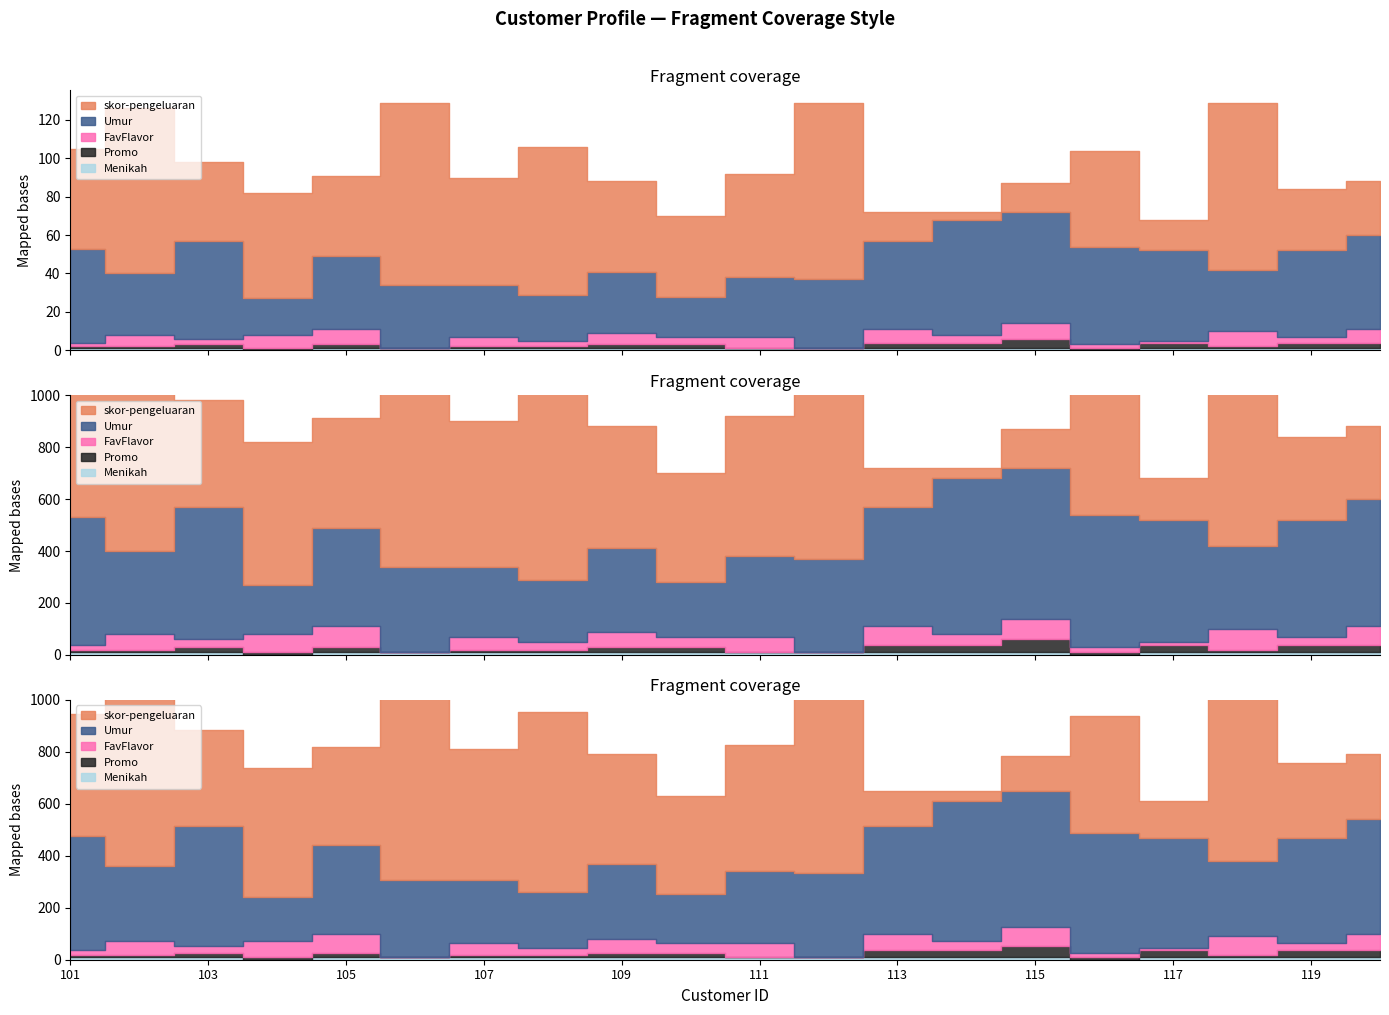

Is it true that Umur equals 45 at 119?

True